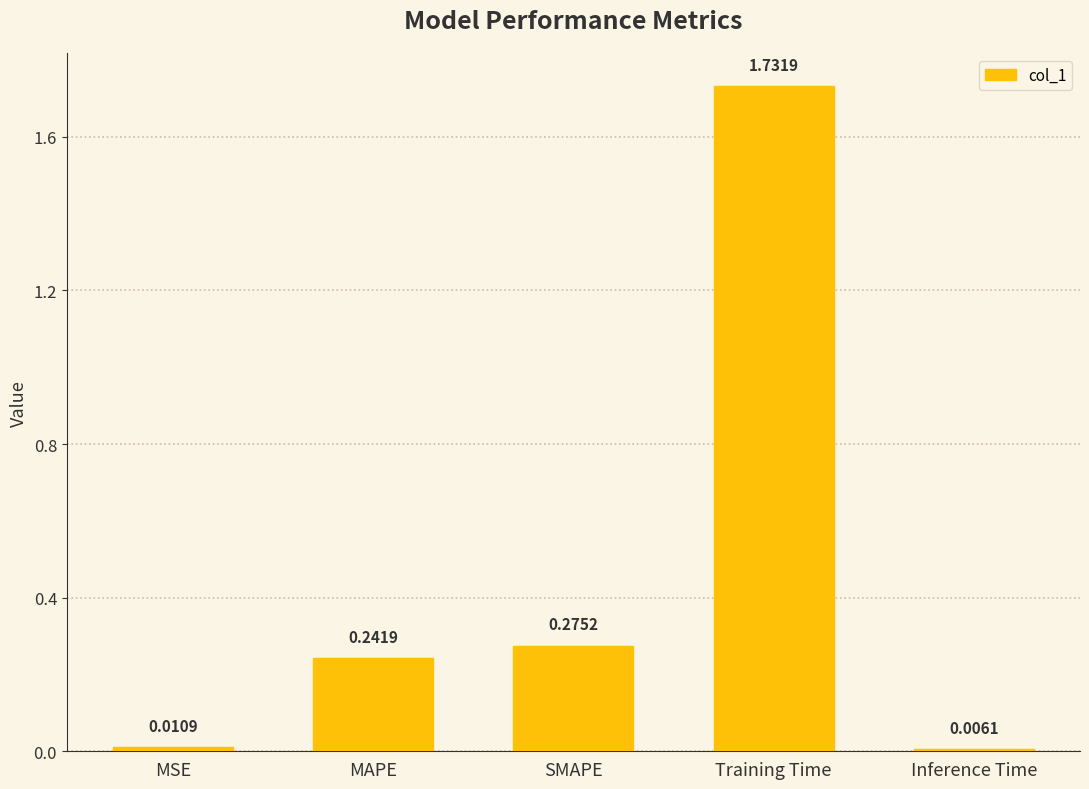

What is the change in value from MSE to MAPE?

+0.2